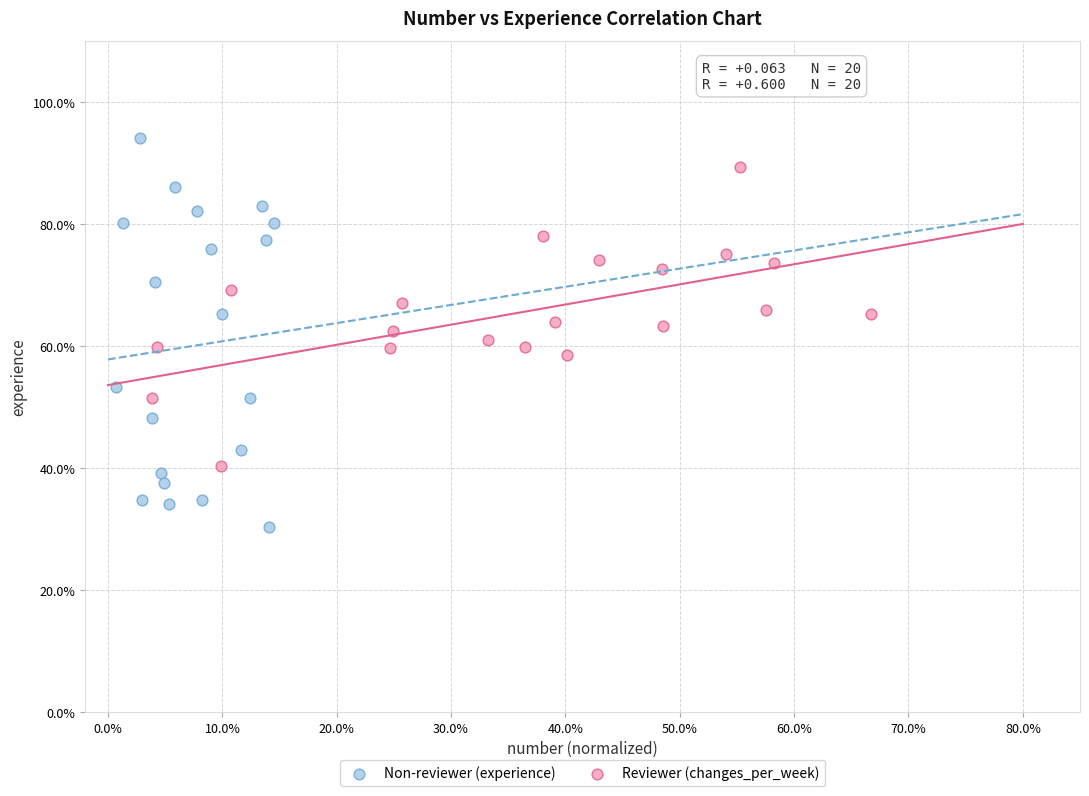

What are all the series names shown in the legend?

Non-reviewer (experience), Reviewer (changes_per_week)